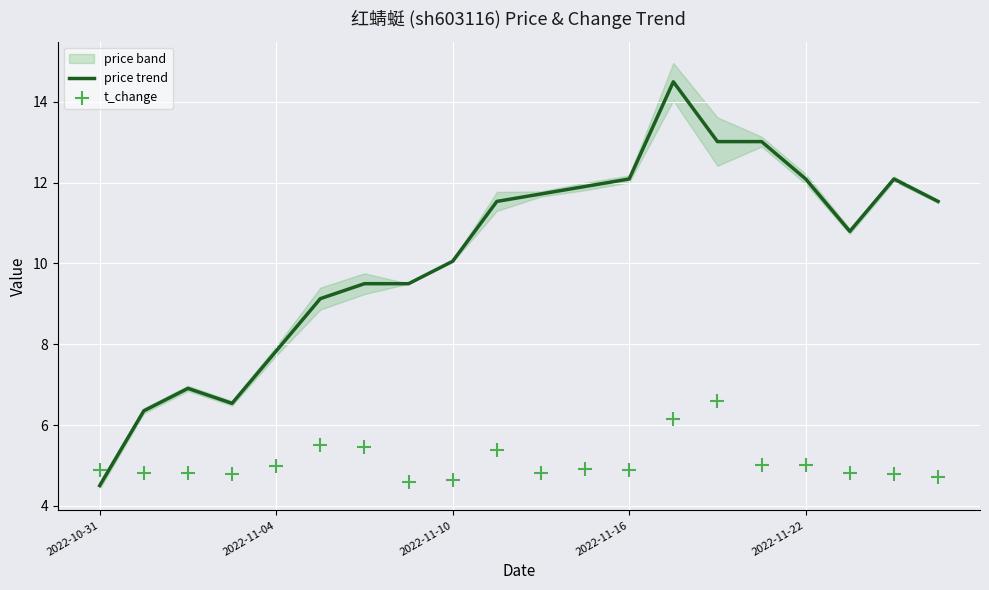

Which series reaches the maximum Y coordinate?

price trend